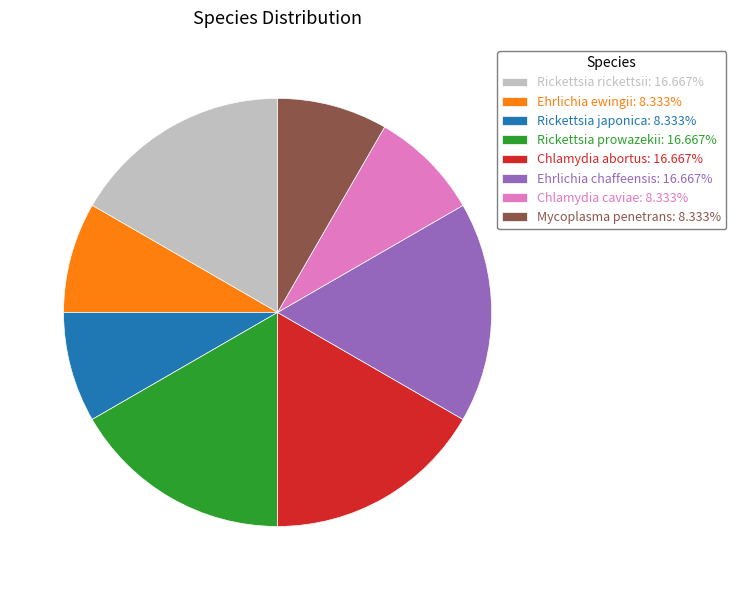

Combined, do Ehrlichia chaffeensis: 16.667% and Rickettsia japonica: 8.333% account for over 50%?

No